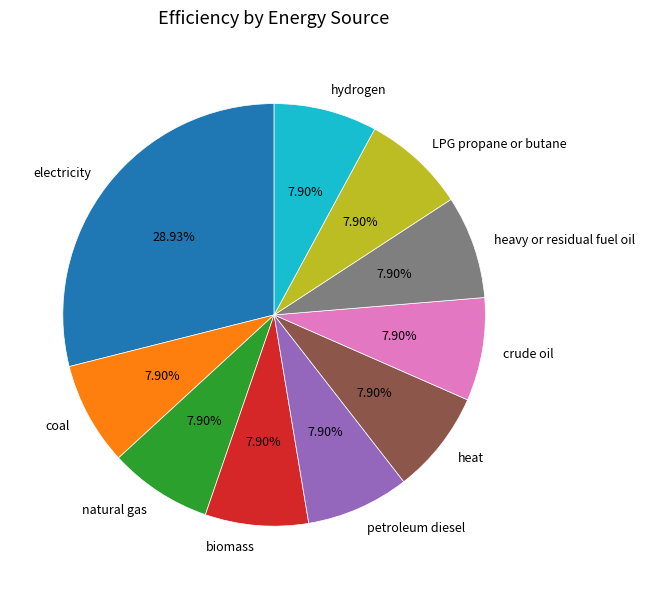

To the nearest percent, what is the difference between the largest and smallest slice percentages?

21%